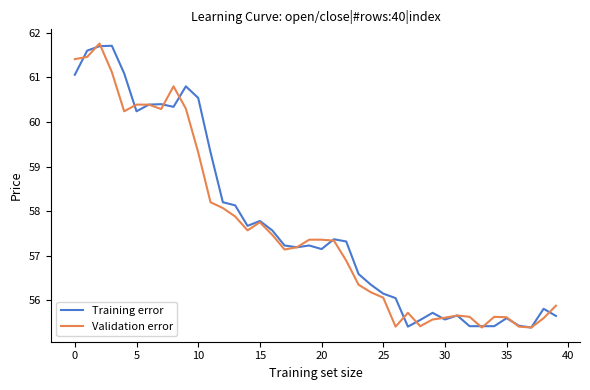

What is the smallest value displayed?

55.4